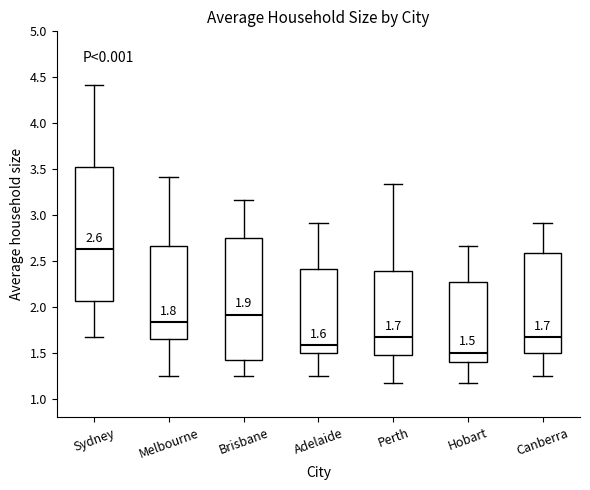

Which box is the tallest, from its lower edge to its upper edge?

Sydney